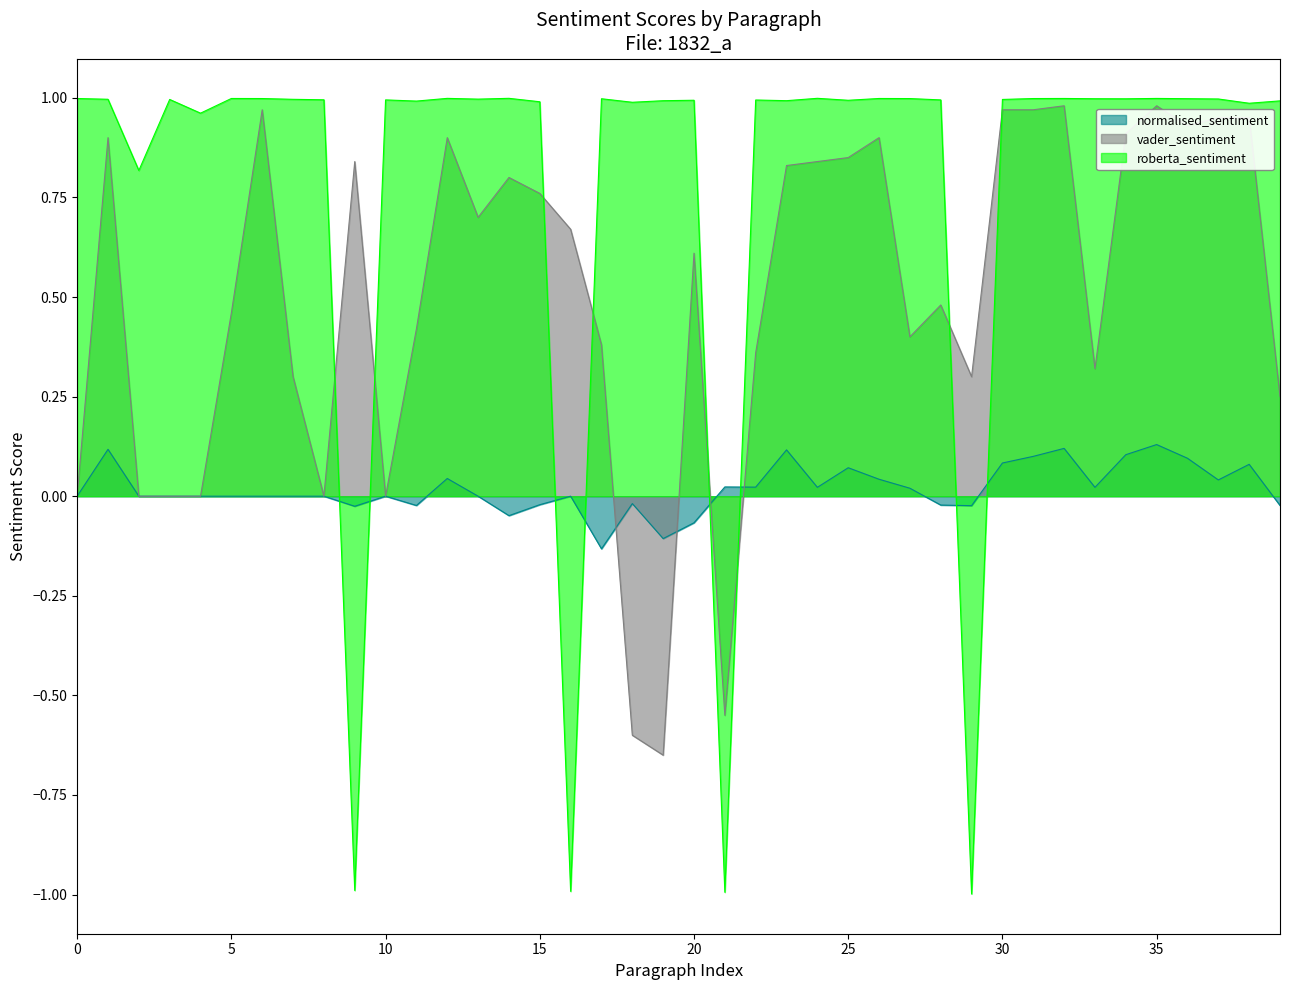

What is the difference between the highest and lowest values at 0?

1.0